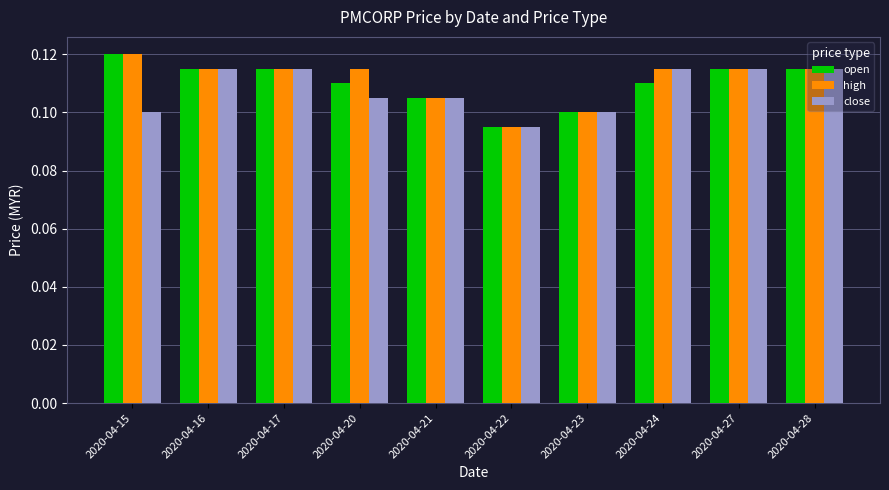

At how many categories does at least one series exceed 0?

10